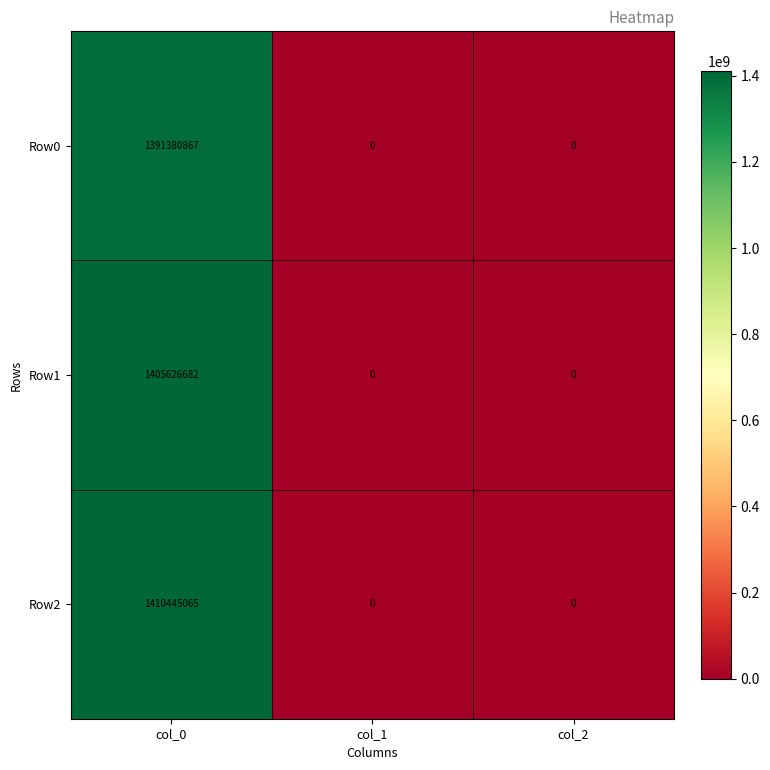

Reading right to left, what are all the values shown in this chart?

Row0: 0	0	1391380867
Row1: 0	0	1405626682
Row2: 0	0	1410445065